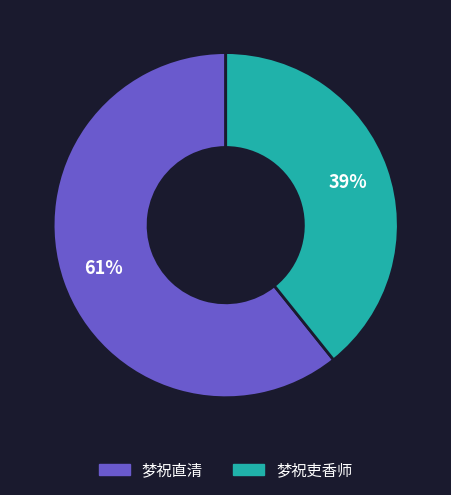

The 梦祝吏香师 slice represents 45% of the pie. True or false?

False